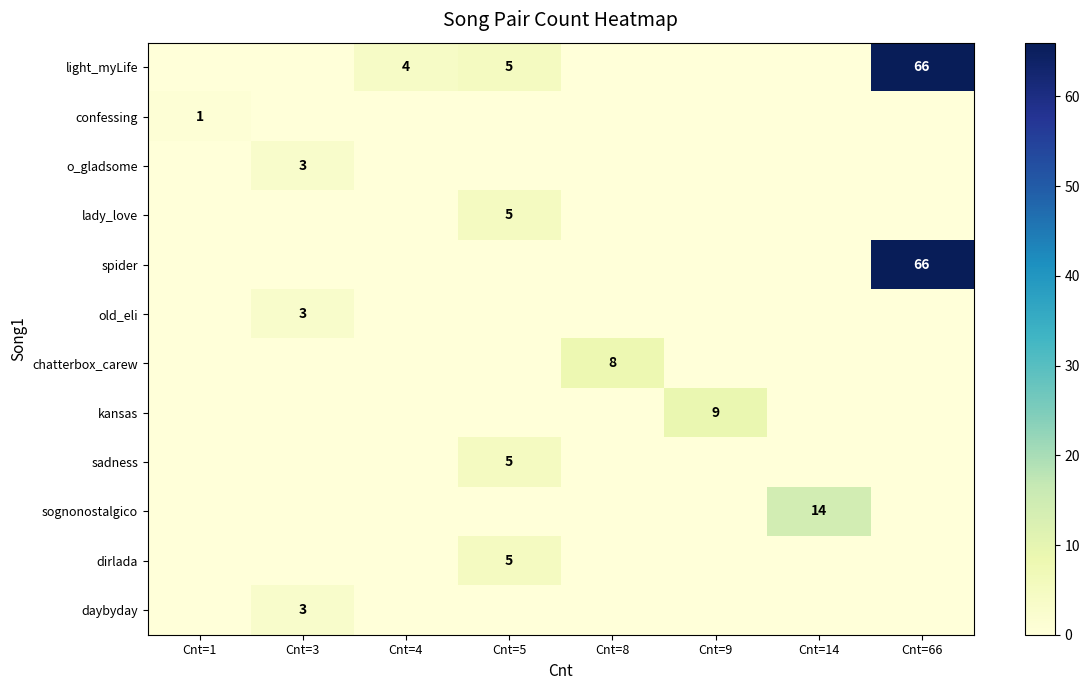

What is the sum of all lady_love values?

5